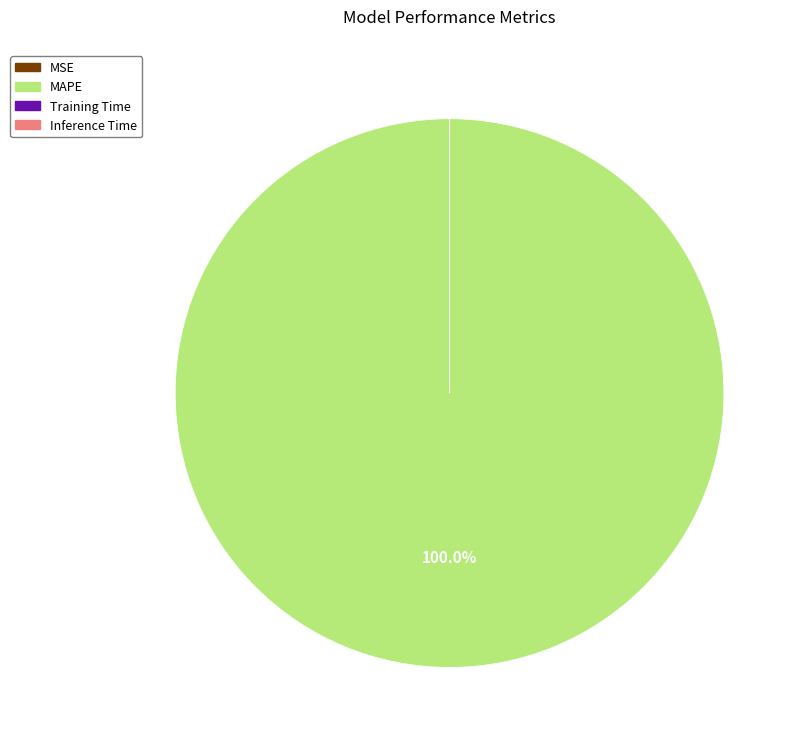

What is the largest slice in the pie chart?

MAPE